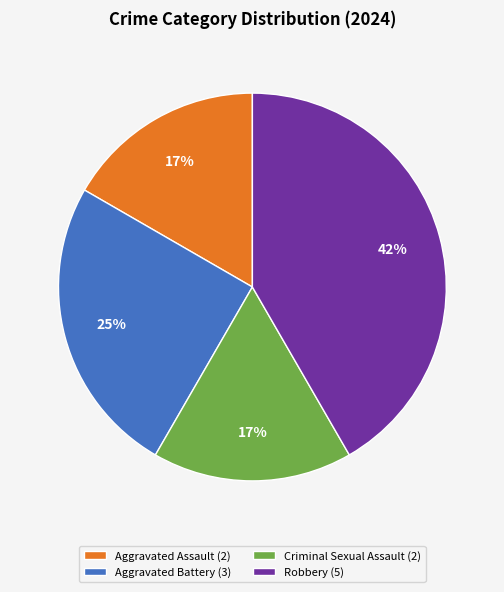

What is the ratio of the value at Aggravated Battery to the value at Aggravated Assault?

1.5